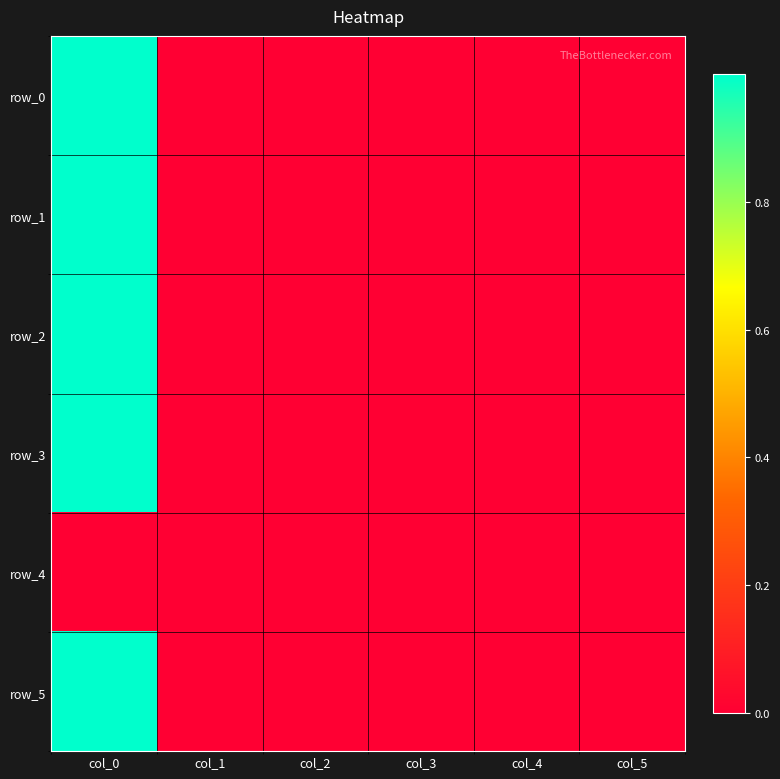

What is the difference between the row_5 values at col_1 and col_0?

1.0